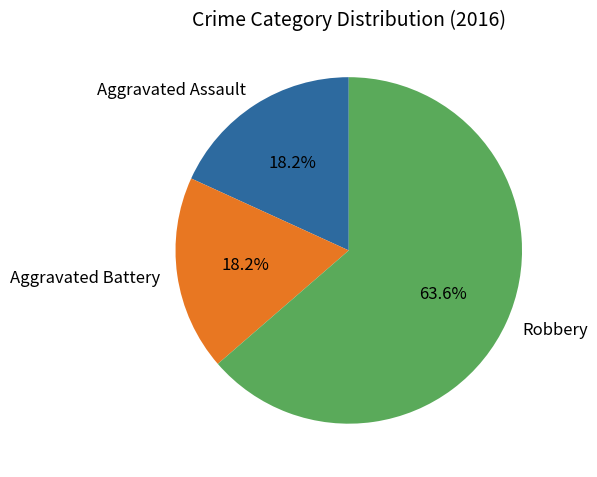

To the nearest percent, what percentage of the pie is Aggravated Assault?

18%